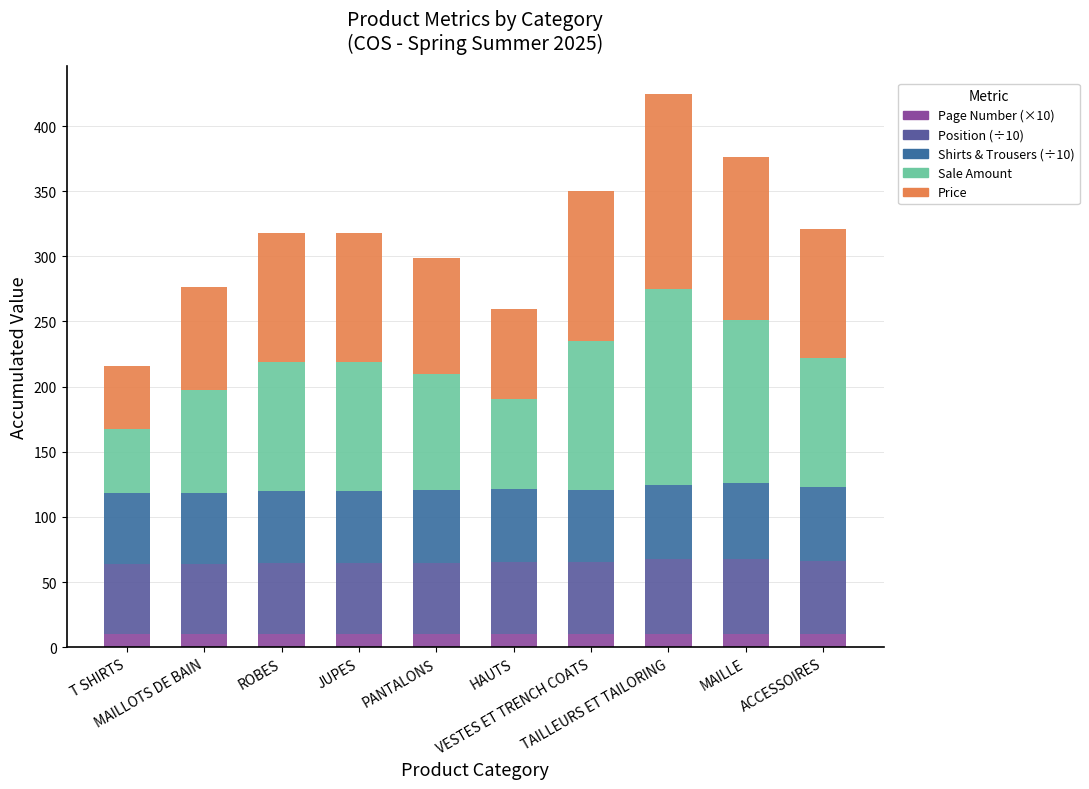

Count the number of categories in the chart.

10